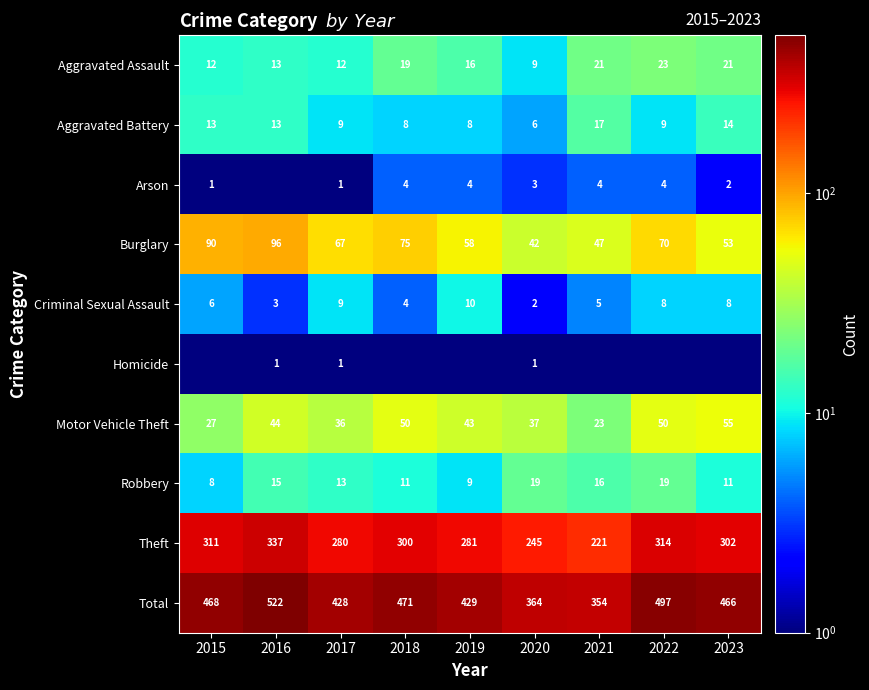

The value of Total at 2016 is 522.0. True or false?

True